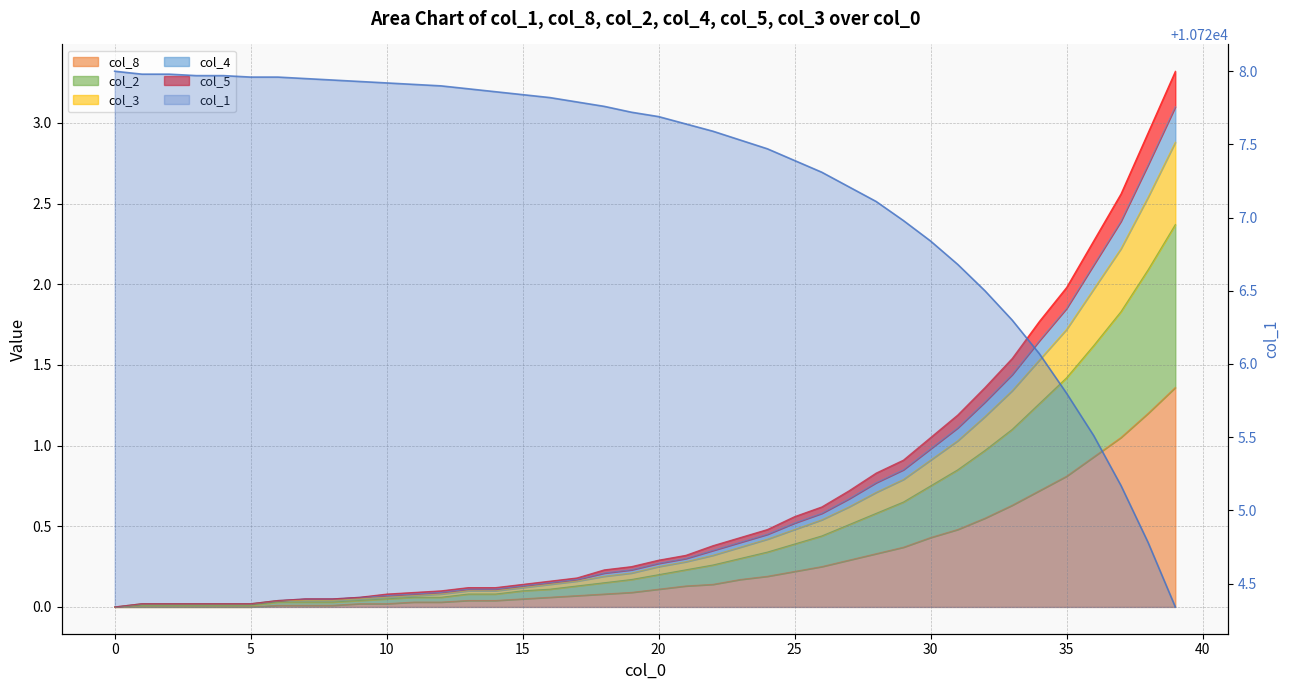

How many positive values does the col_5 series have?

39